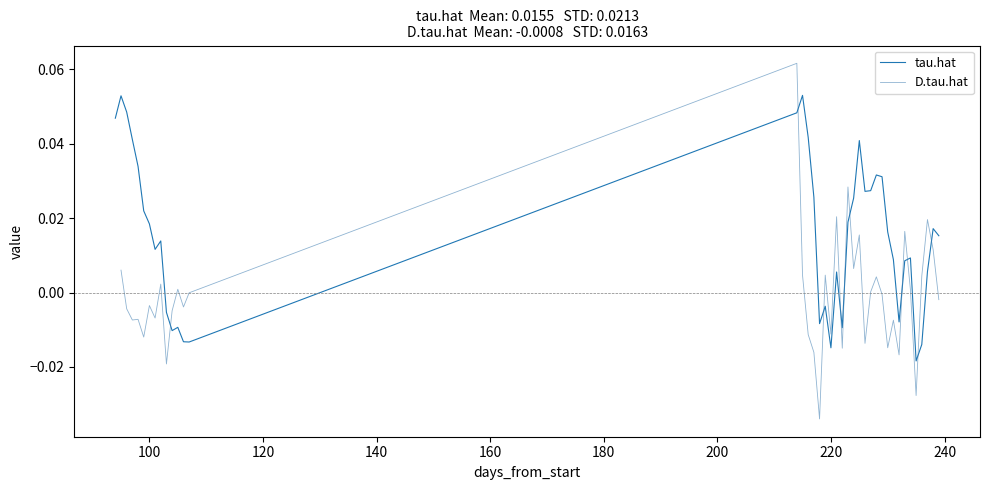

How many negative values does the D.tau.hat series have?

22